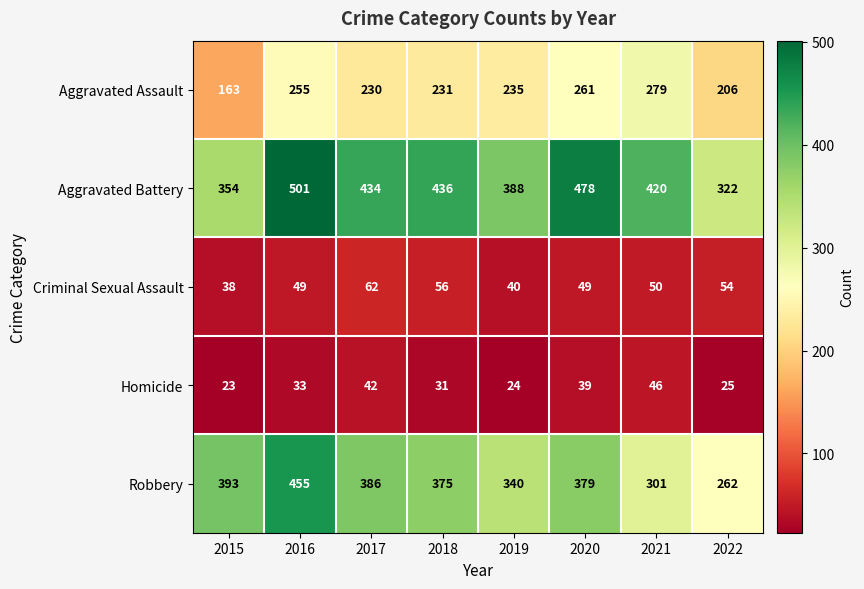

Which category has the lowest value in the Robbery series?

2022